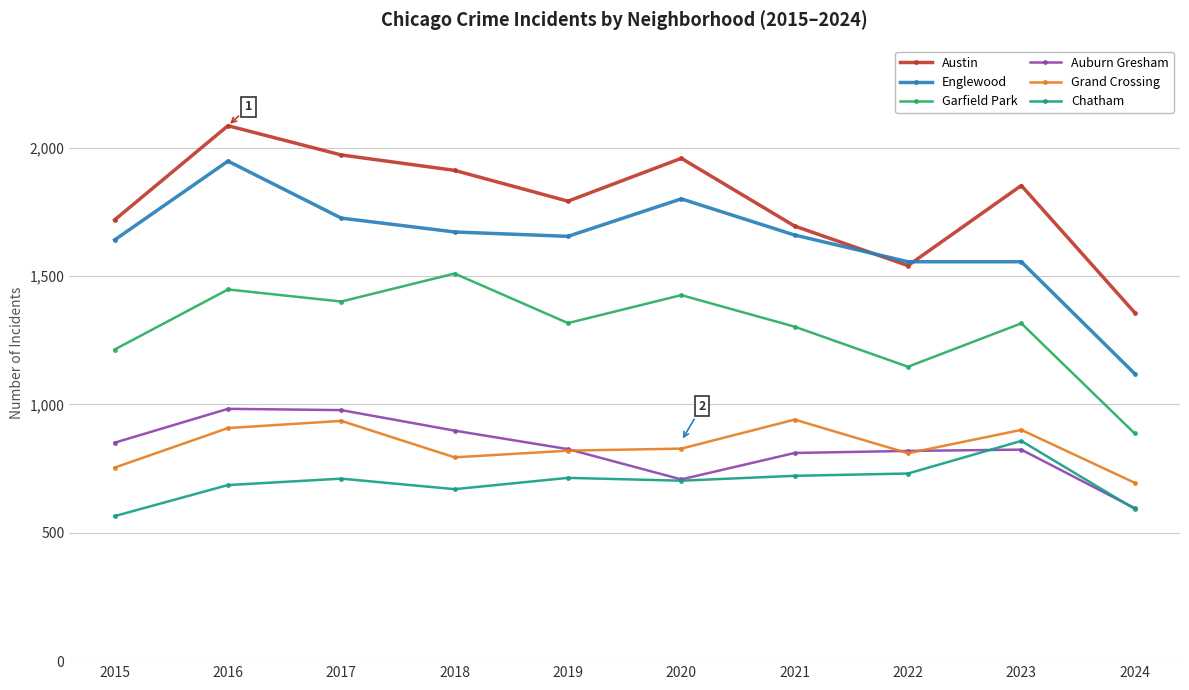

At which label does Auburn Gresham reach its minimum?

2024